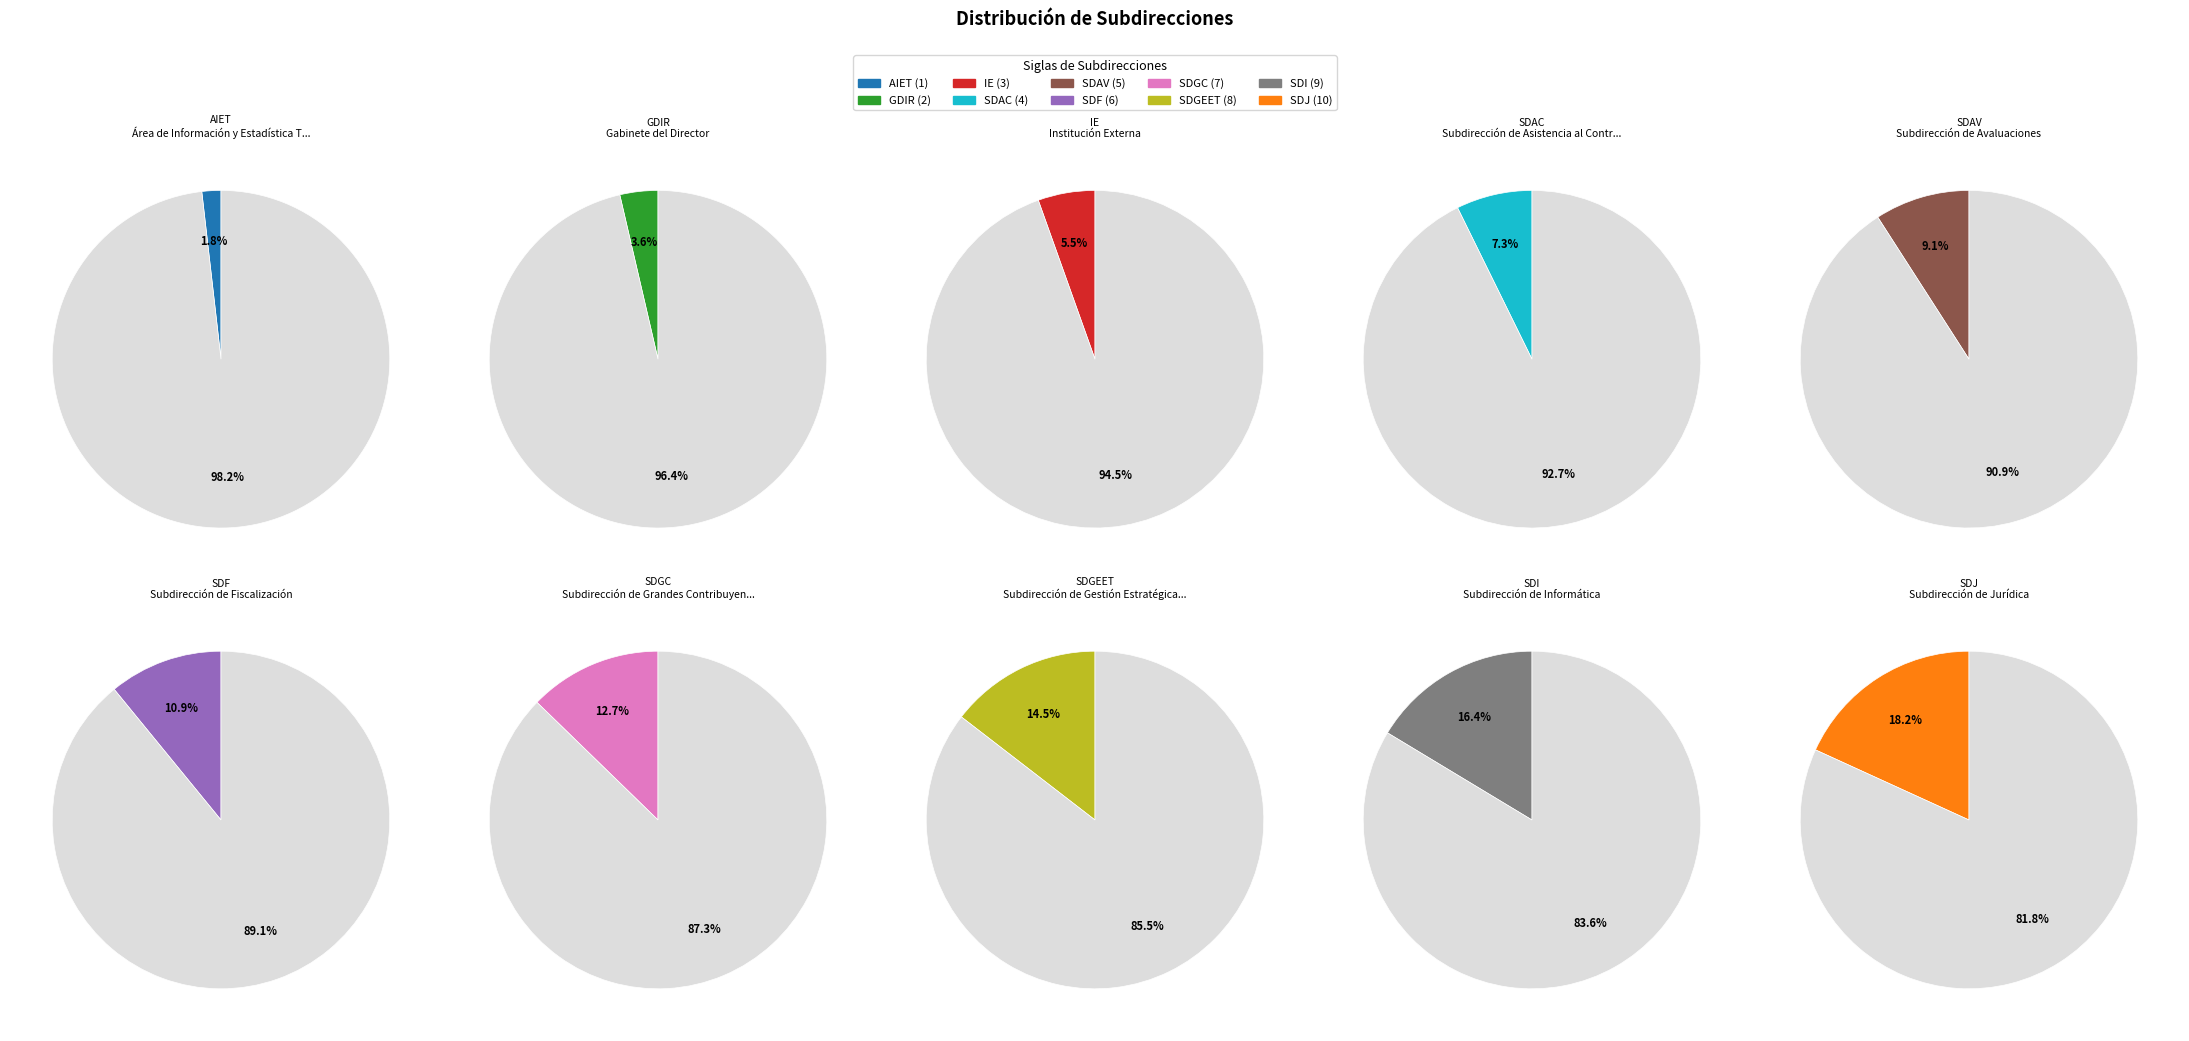

Does SDAC represent more than half of the total?

No